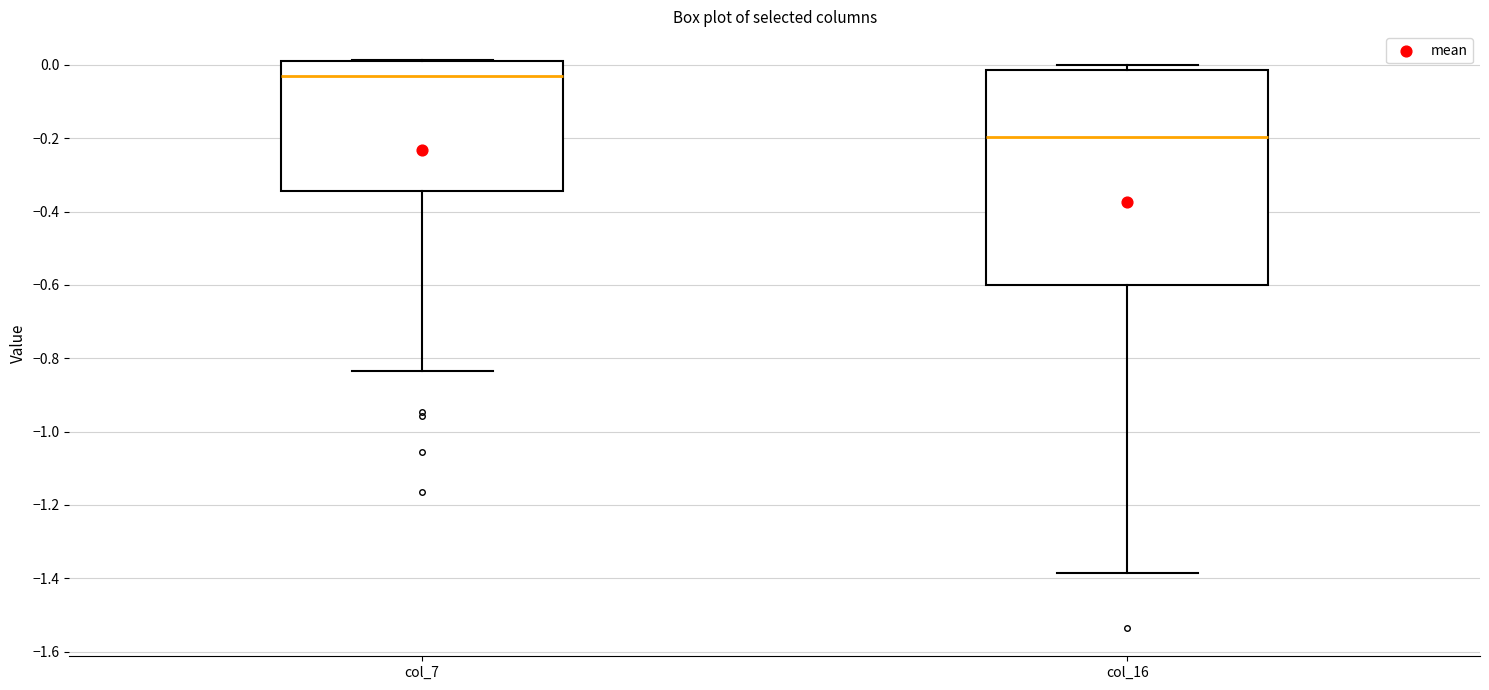

Where is the upper edge of the box for col_16 on the y-axis? The values are not printed on the chart, so give them approximately, as read against the axis.

-0.02